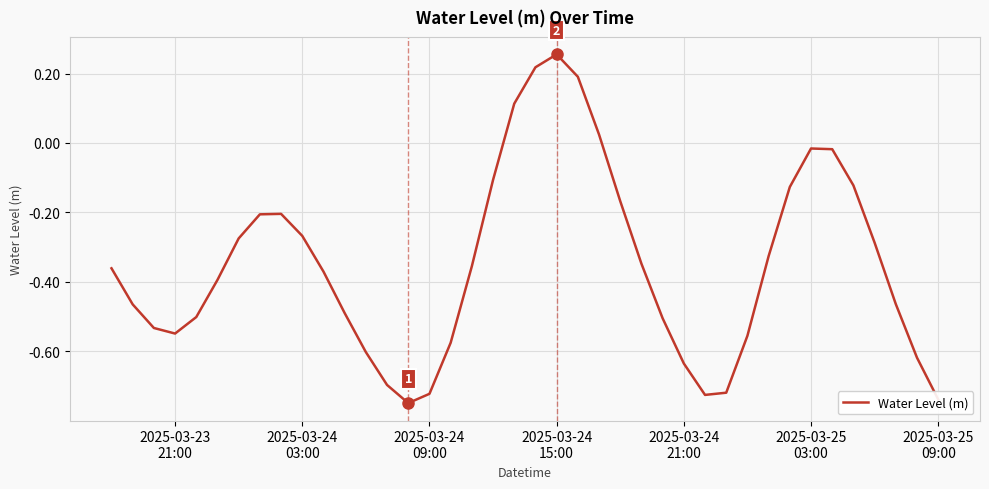

How many lines are shown in the chart?

1